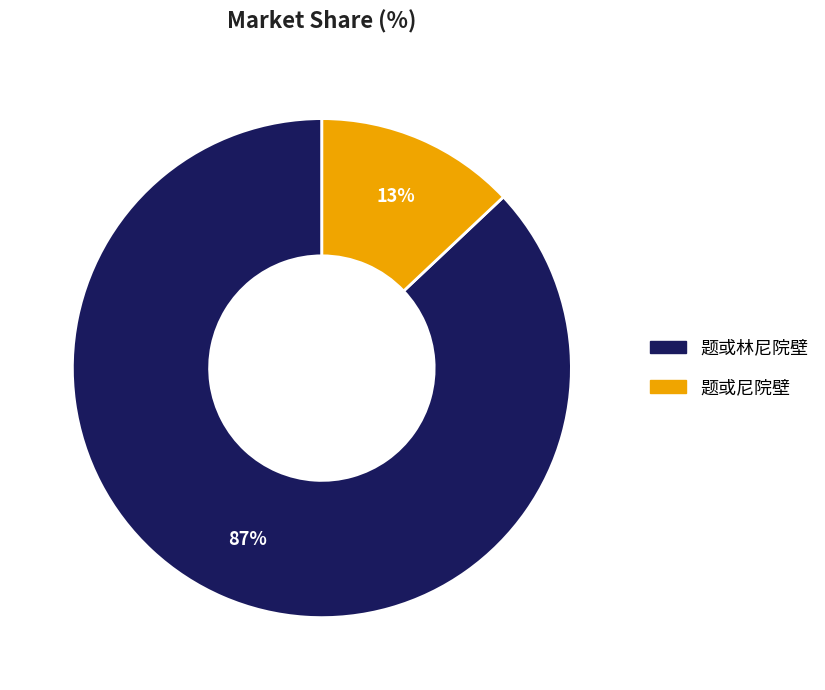

True or false: 题或尼院壁 accounts for 28% of the total.

False